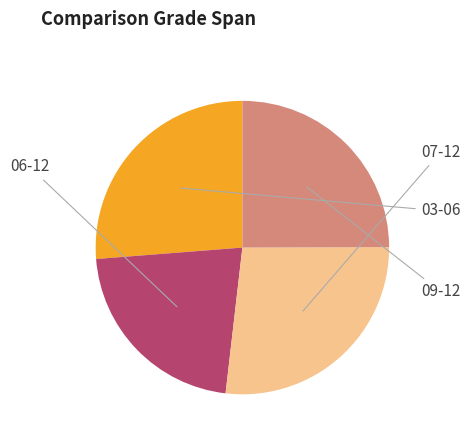

Is there a majority slice in this chart?

No